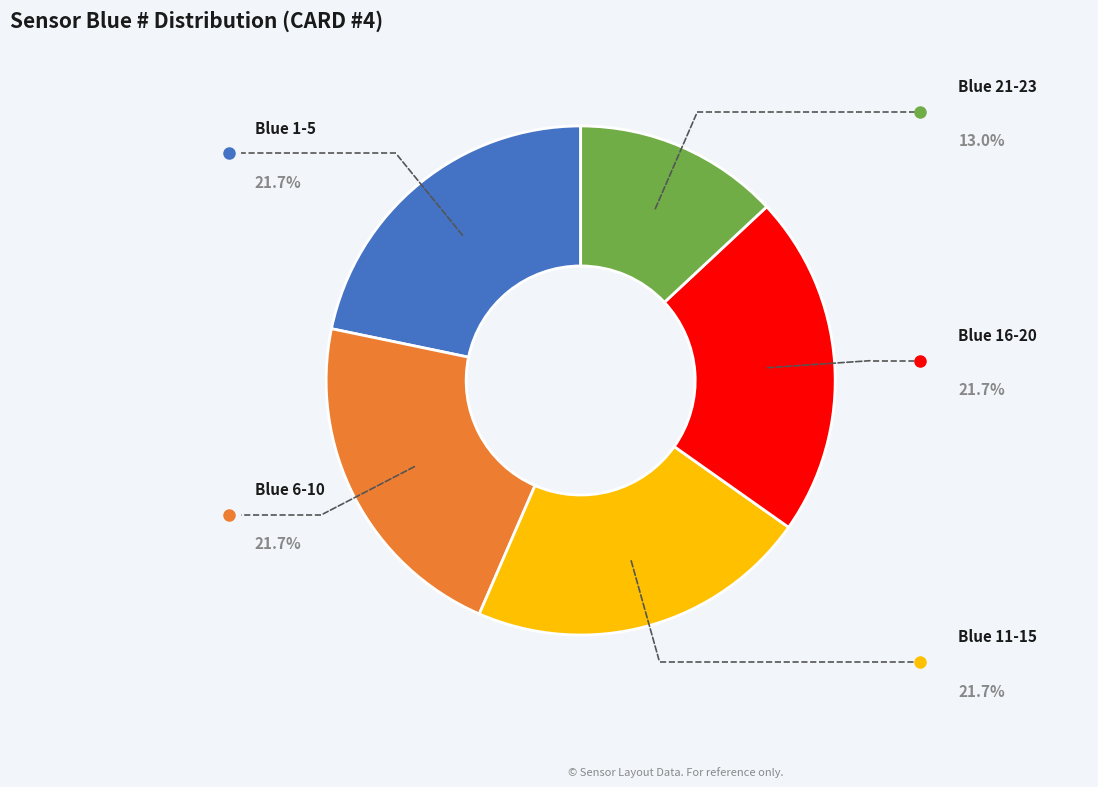

Is there any slice that represents more than half of the pie?

No